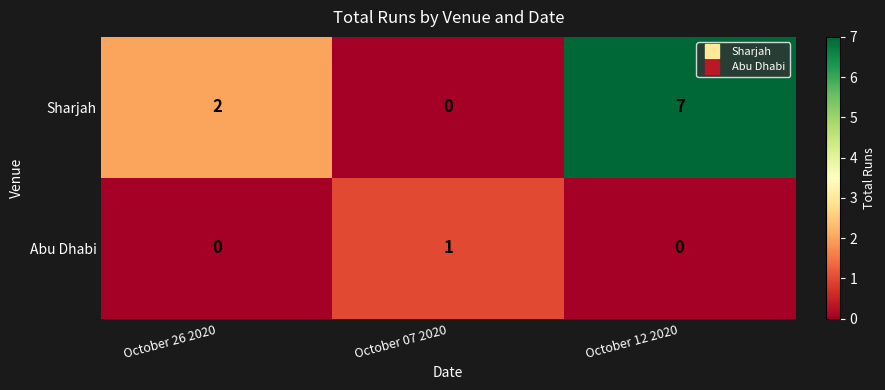

True or false: Sharjah has a value of 2 at October 26 2020.

True